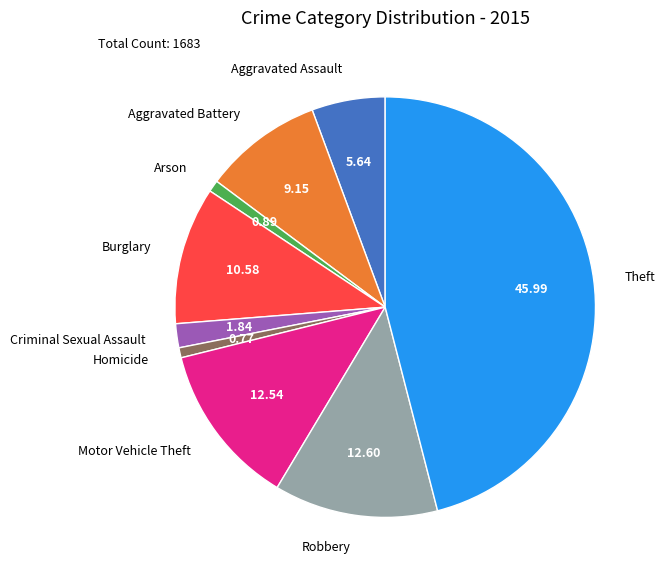

Is there any slice that represents more than half of the pie?

No